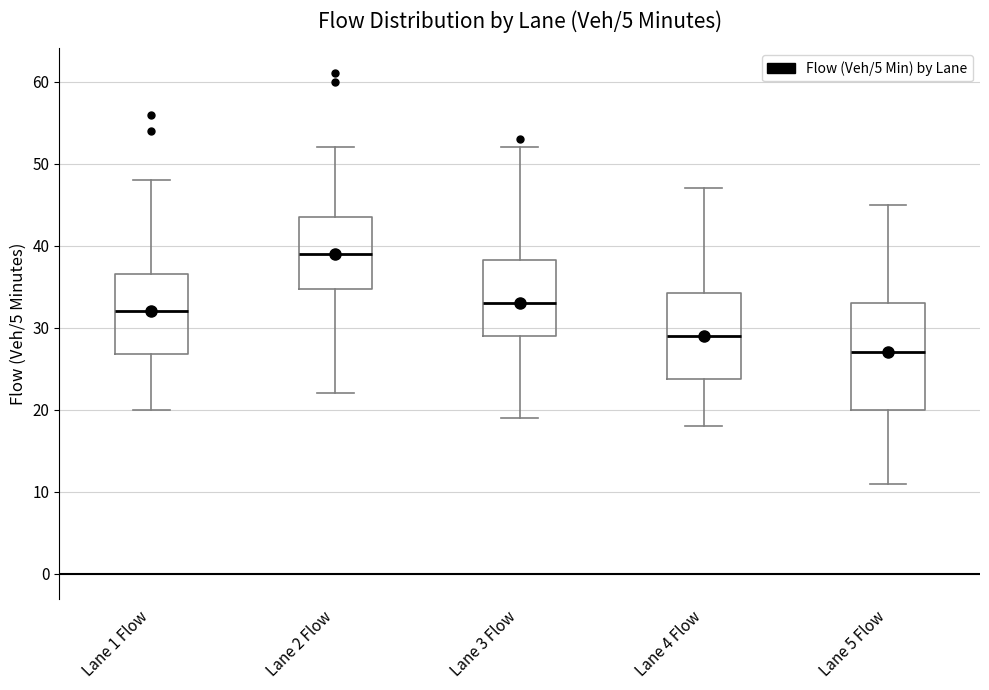

Where does the upper whisker of the box for Lane 5 Flow end on the y-axis? The values are not printed on the chart, so give them approximately, as read against the axis.

45